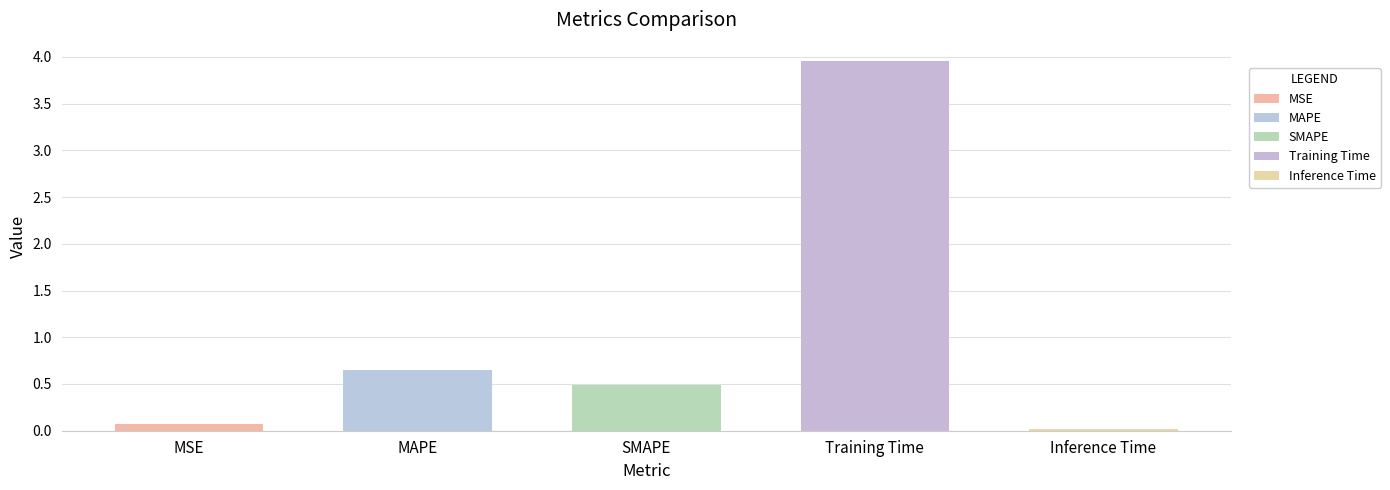

What is the difference between the maximum and minimum values?

3.9